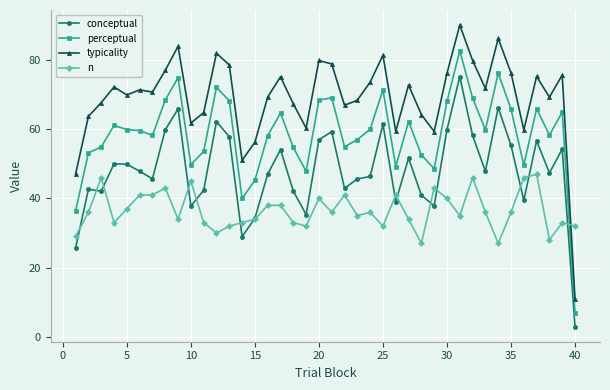

Does the chart have visible grid lines?

Yes